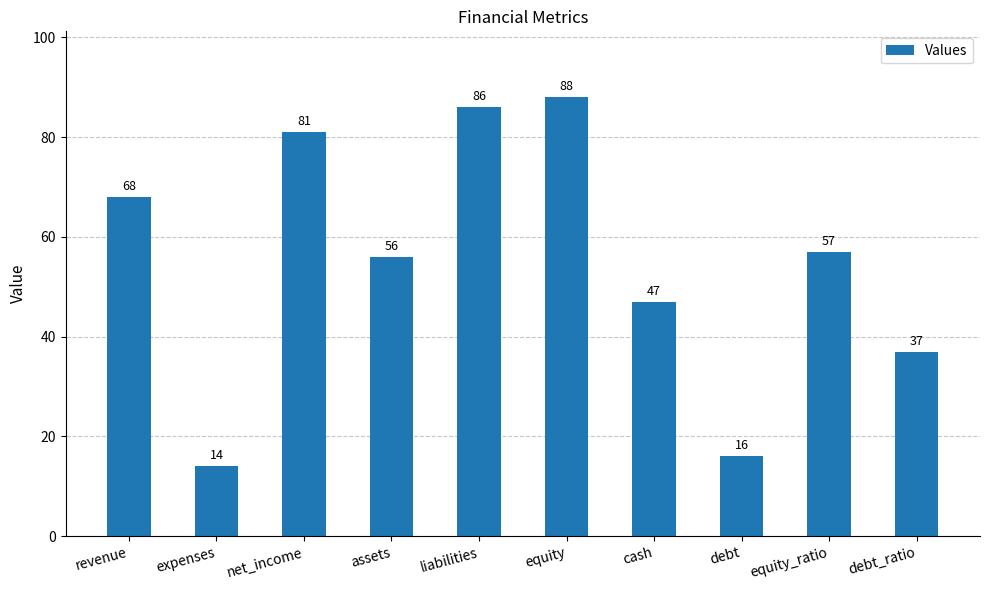

How many values are below 57?

5